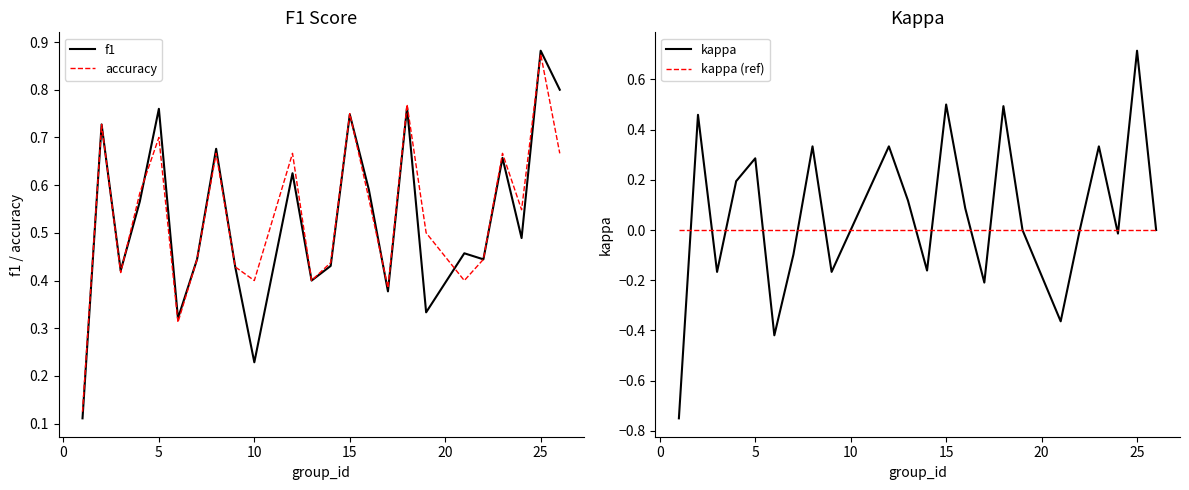

At which label does accuracy reach its peak?

25